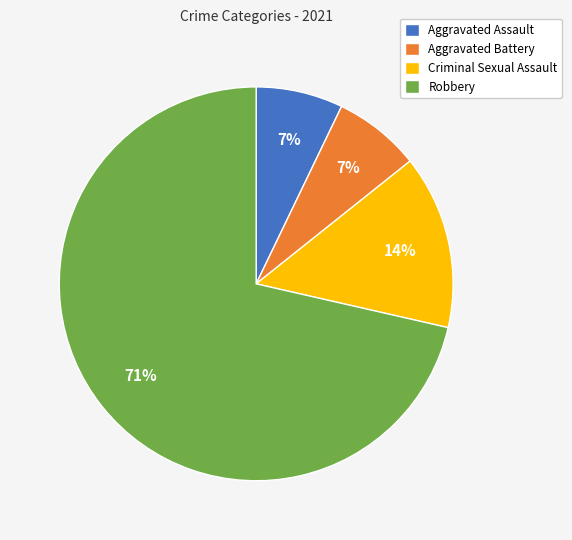

Which slice is the largest?

Robbery